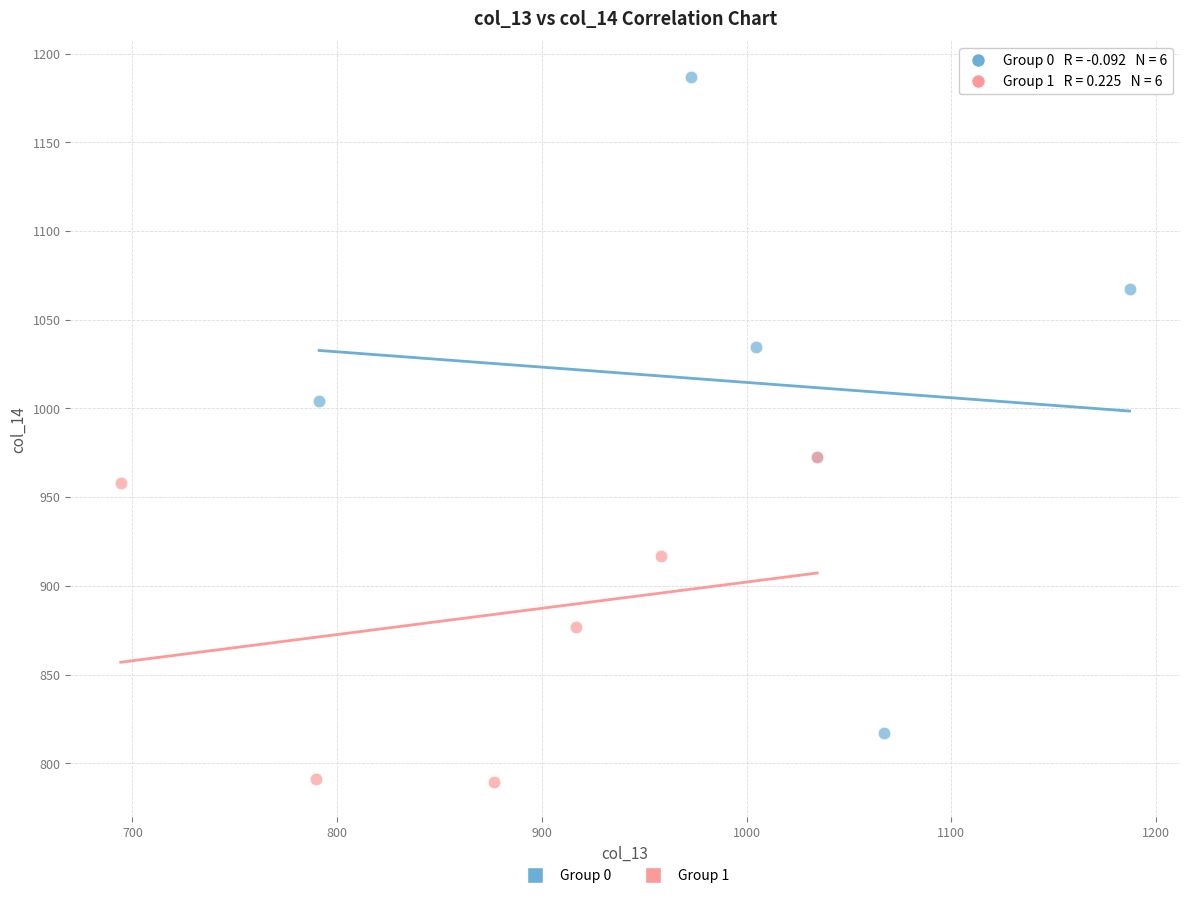

Which series contains the lowest Y value?

Group 1